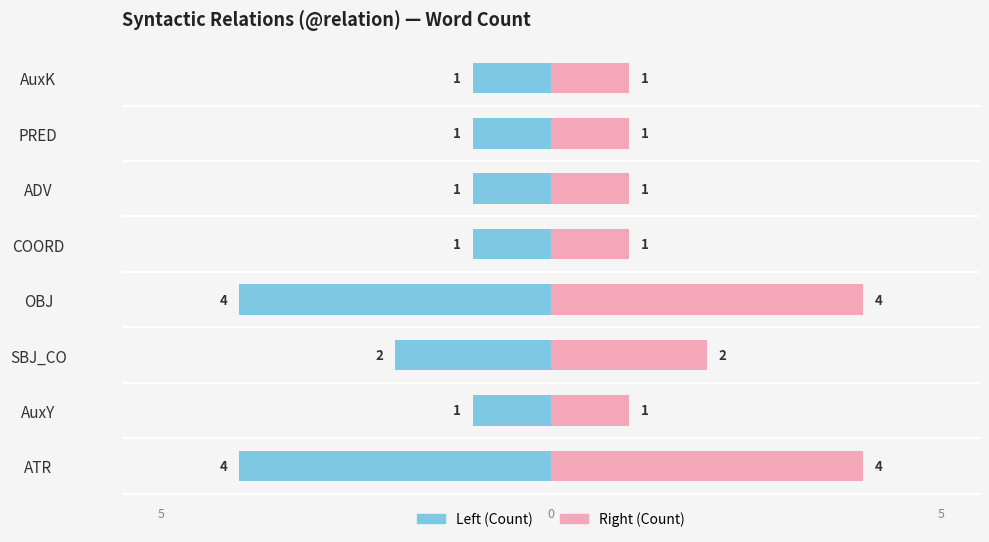

Which series changed the most between AuxY and SBJ_CO?

Left (Count)